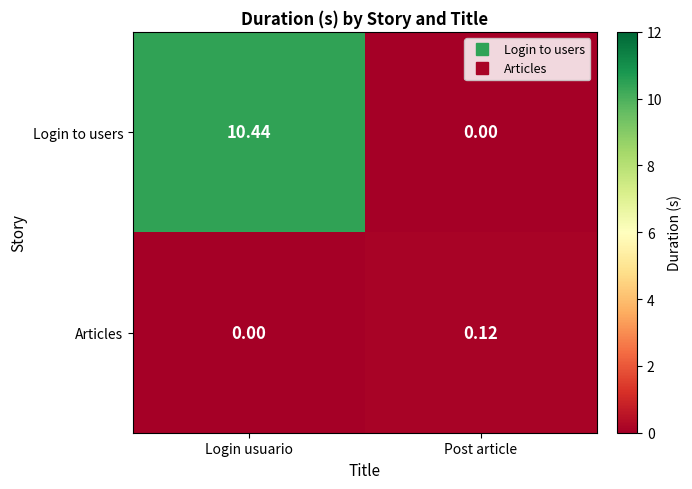

At which label does Articles reach its peak?

Post article